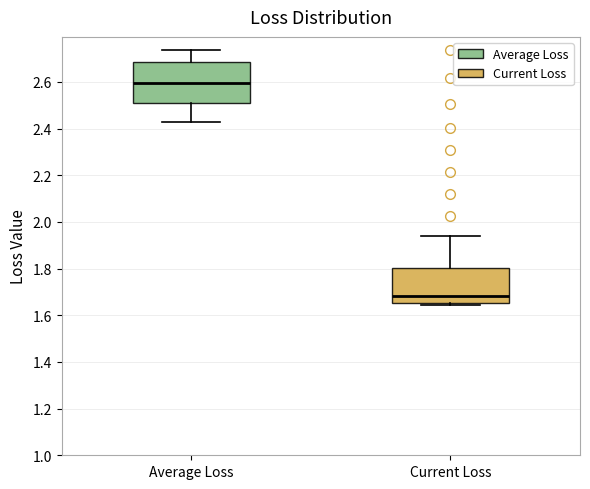

Which box is the tallest, from its lower edge to its upper edge?

Average Loss